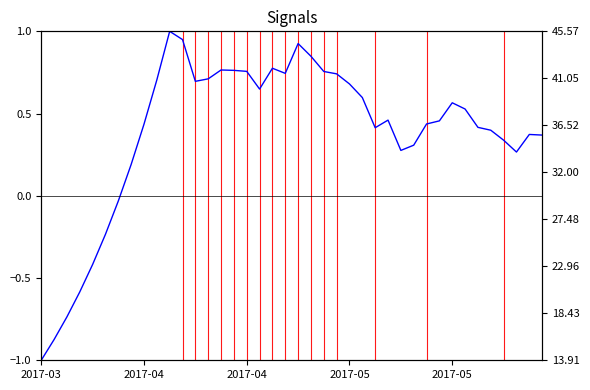

What is the label of the 18th point from the left?

17